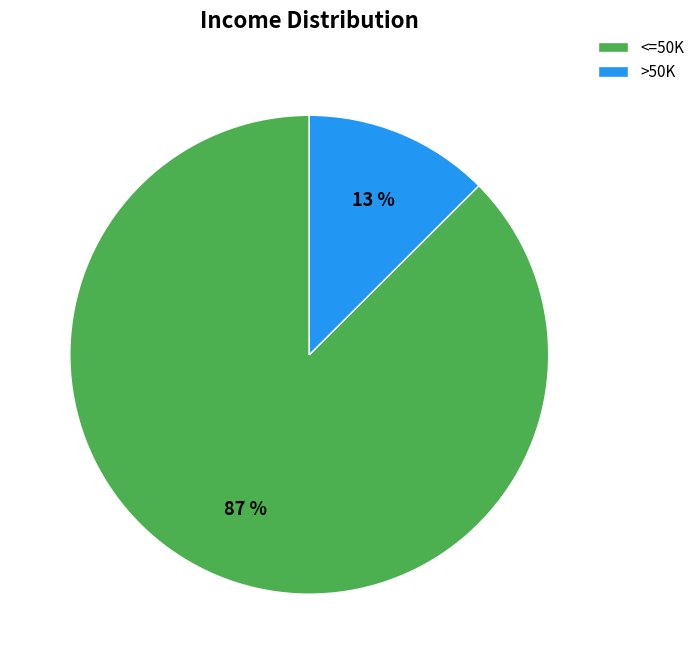

Is there a majority slice in this chart?

Yes